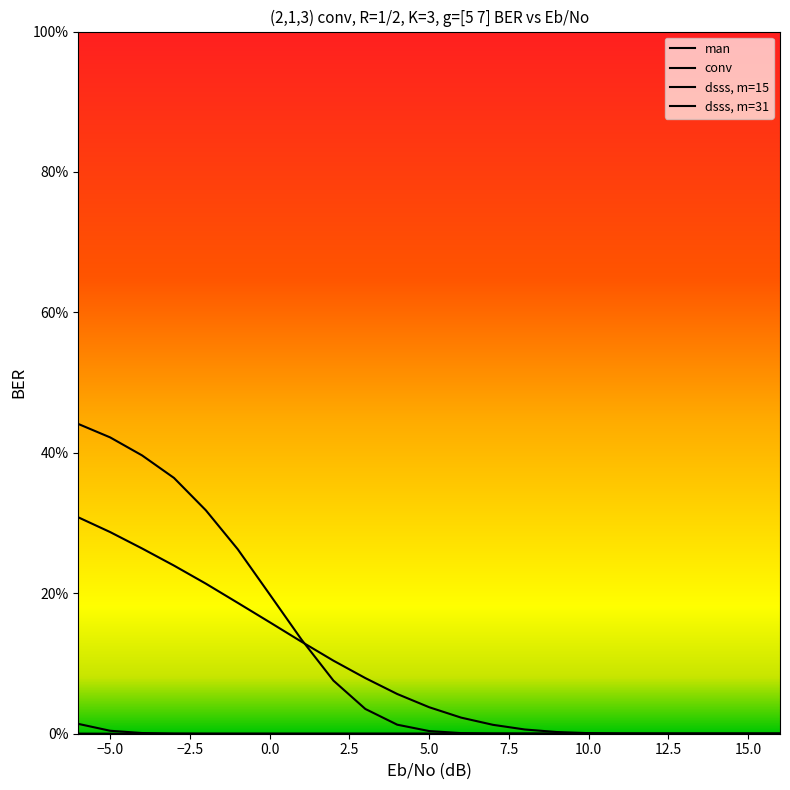

Does the chart have visible grid lines?

No